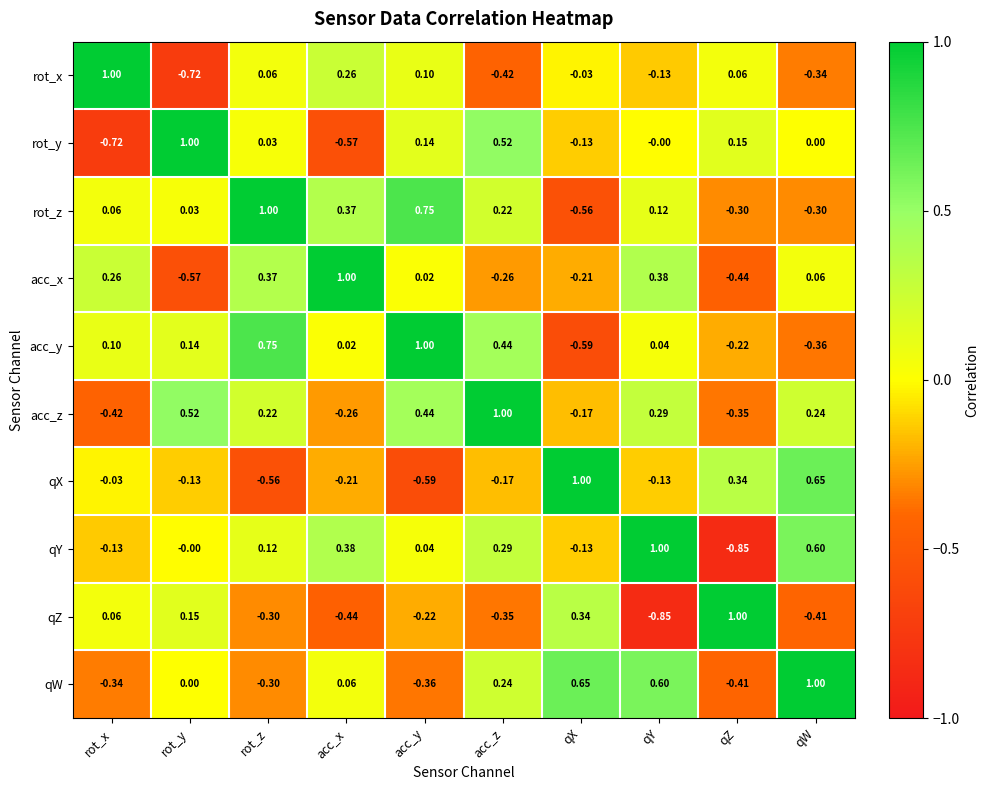

At how many categories does at least one series exceed 0?

10